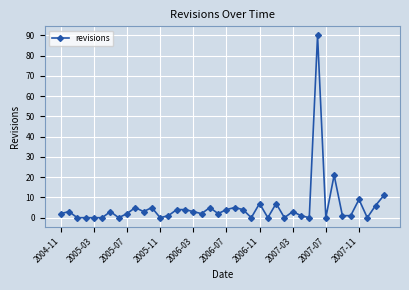

What is the maximum value shown in the chart?

90